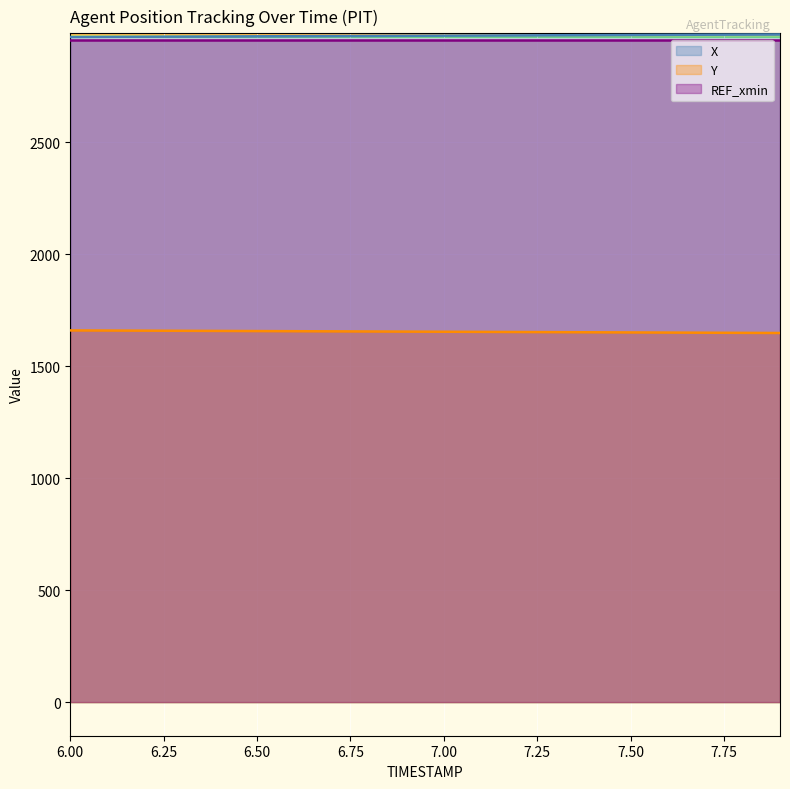

What is the sum of all X values?

59491.0